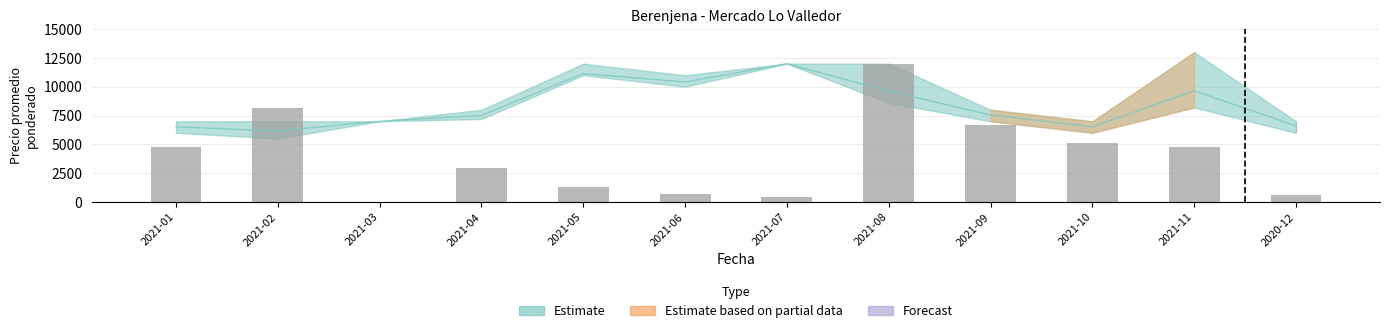

List the labels in order of value, largest first.

2021-08, 2021-02, 2021-09, 2021-10, 2021-01, 2021-11, 2021-04, 2021-05, 2021-06, 2020-12, 2021-07, 2021-03